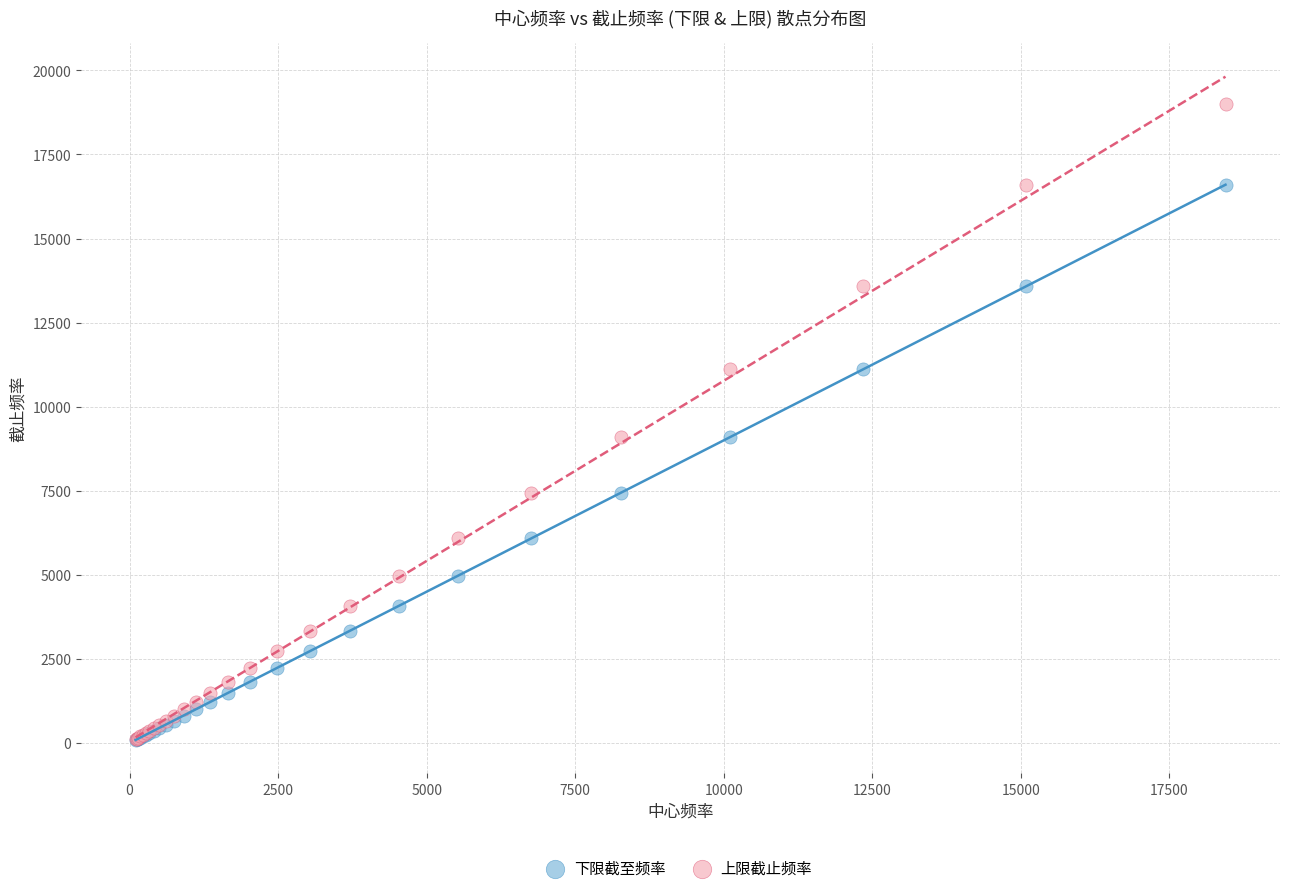

Which series reaches the maximum Y coordinate?

上限截止频率